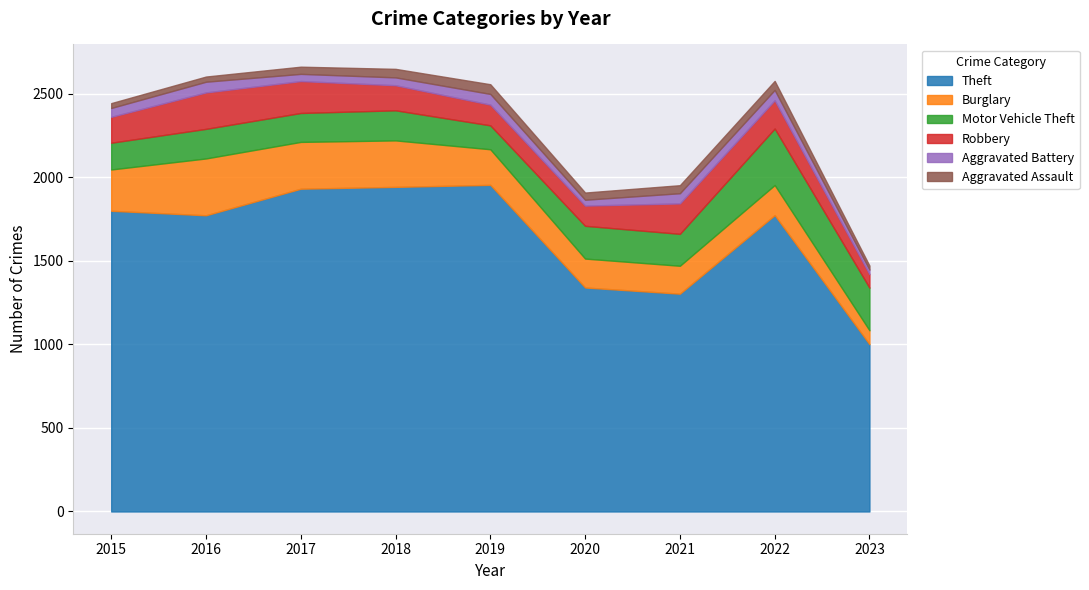

True or false: Theft and Burglary cross at least once.

False